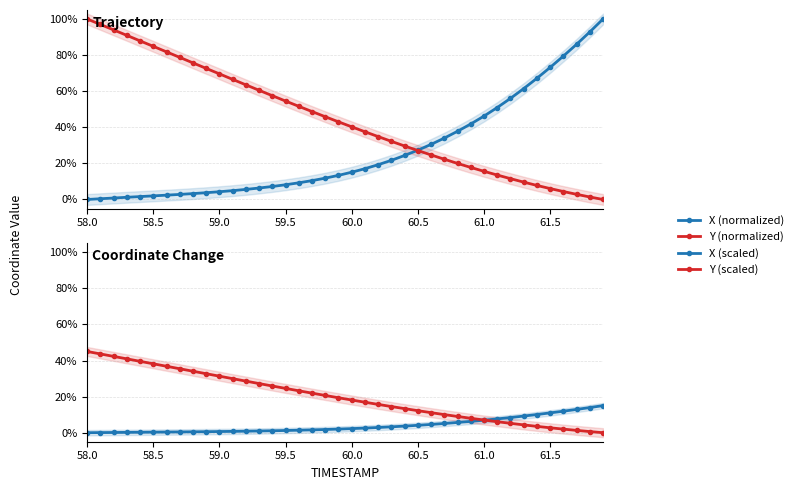

How many times do X (scaled) and Y (normalized) cross each other?

1